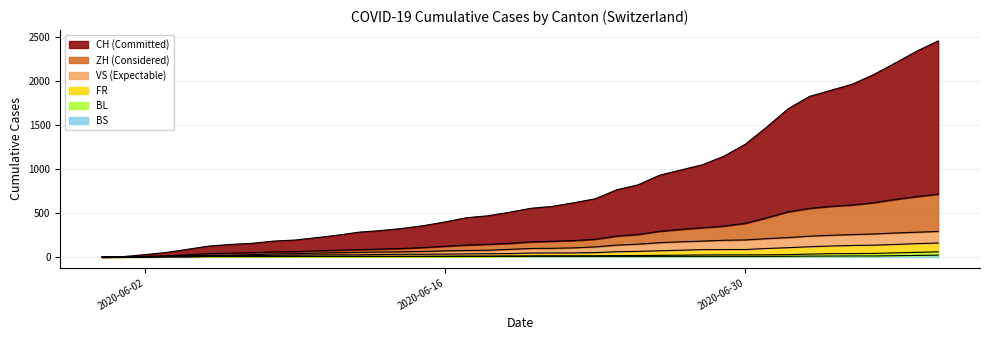

True or false: CH and VS cross at least once.

False